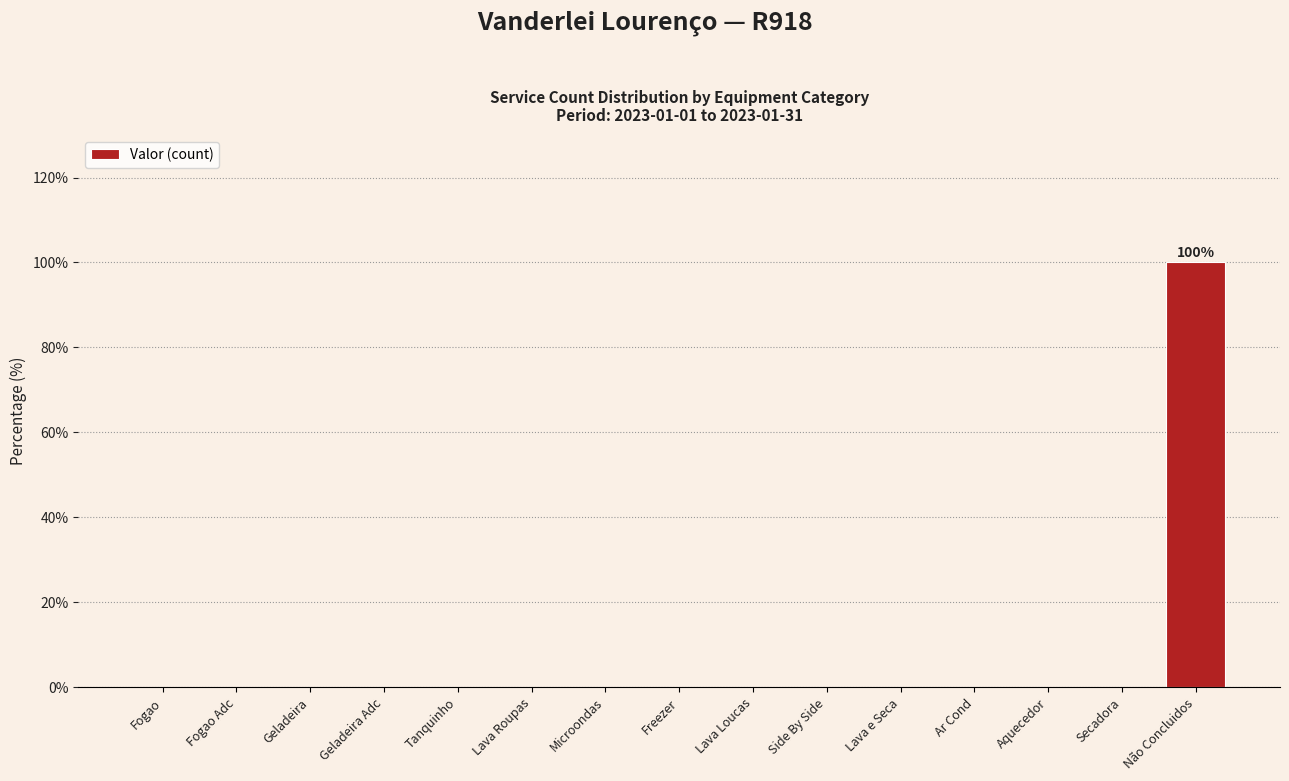

Reading right to left, what are all the values shown in this chart?

Não Concluidos=100	Secadora=0	Aquecedor=0	Ar Cond=0	Lava e Seca=0	Side By Side=0	Lava Loucas=0	Freezer=0	Microondas=0	Lava Roupas=0	Tanquinho=0	Geladeira Adc=0	Geladeira=0	Fogao Adc=0	Fogao=0